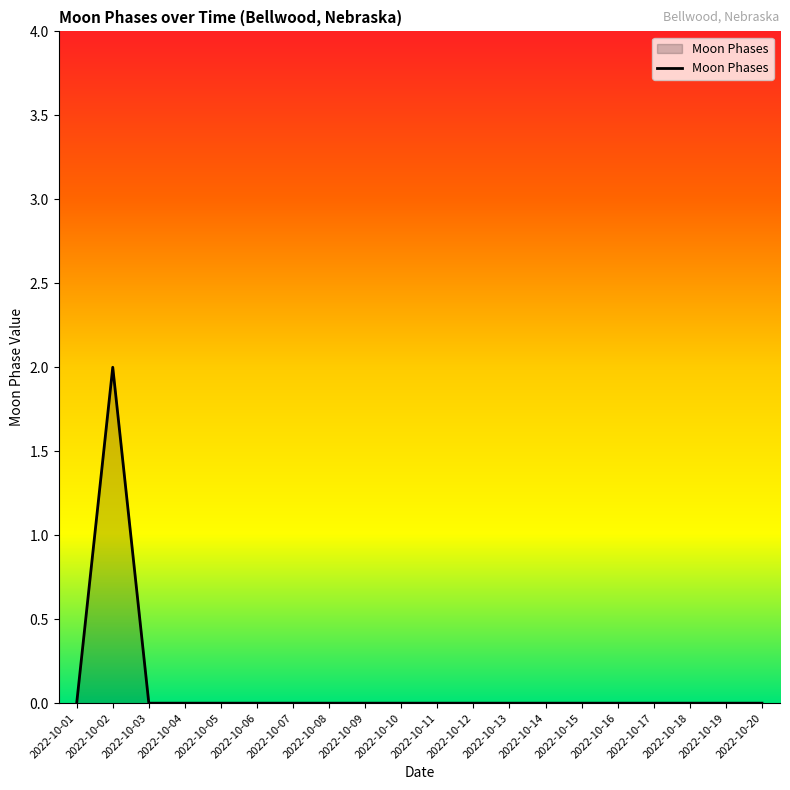

Reading right to left, list all the values displayed in this chart.

2022-10-20=0	2022-10-19=0	2022-10-18=0	2022-10-17=0	2022-10-16=0	2022-10-15=0	2022-10-14=0	2022-10-13=0	2022-10-12=0	2022-10-11=0	2022-10-10=0	2022-10-09=0	2022-10-08=0	2022-10-07=0	2022-10-06=0	2022-10-05=0	2022-10-04=0	2022-10-03=0	2022-10-02=2	2022-10-01=0